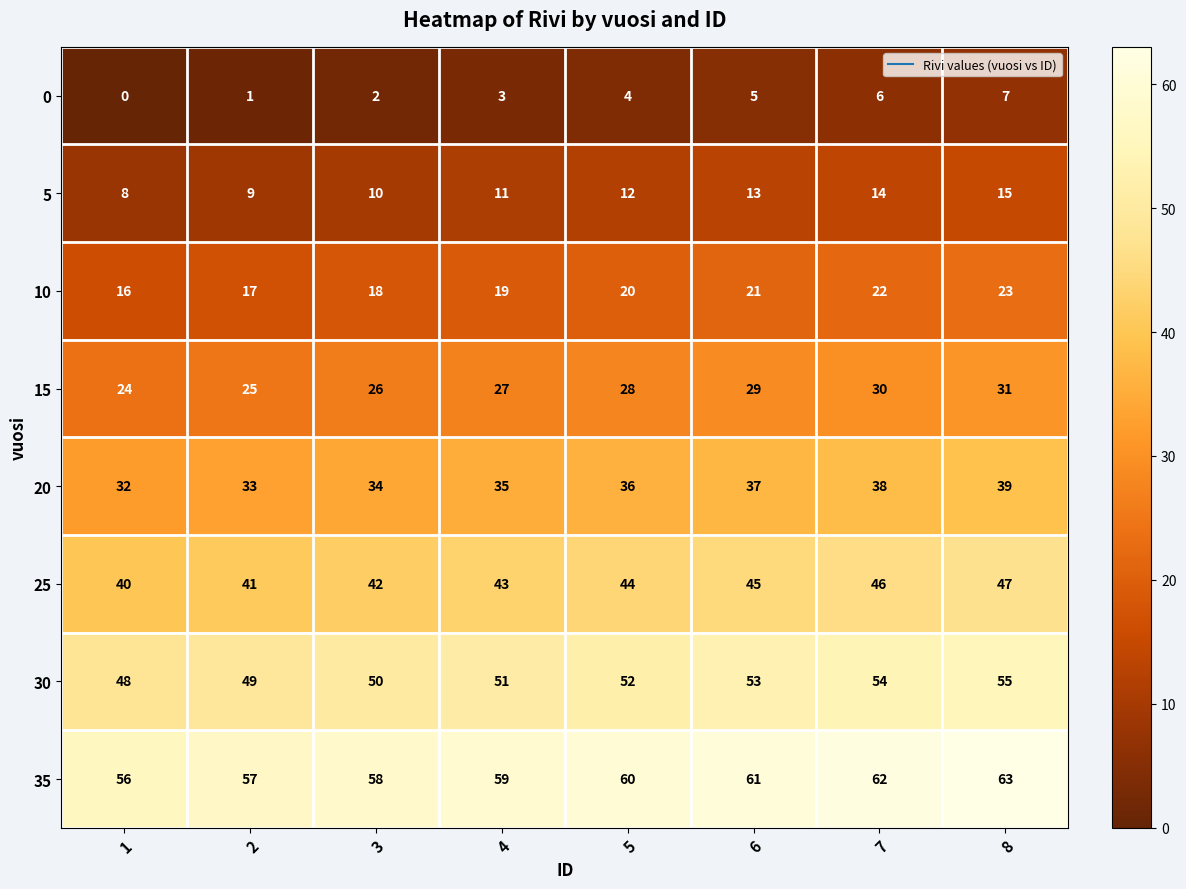

The value of 35 at 7 is 36. True or false?

False